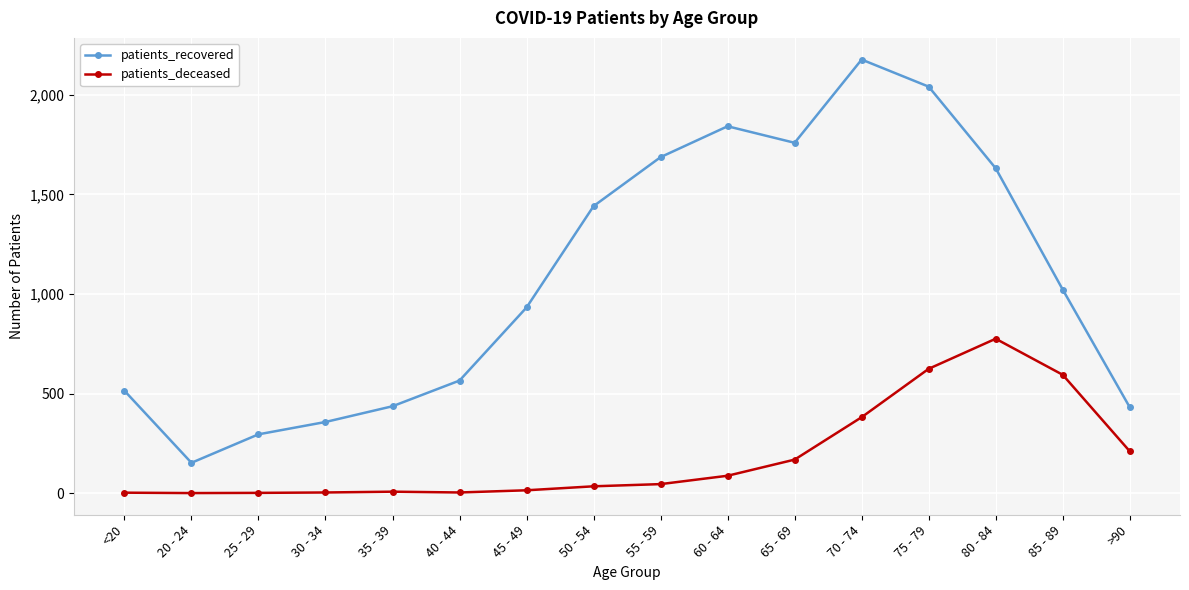

Does the chart display data point markers on the line(s)?

Yes